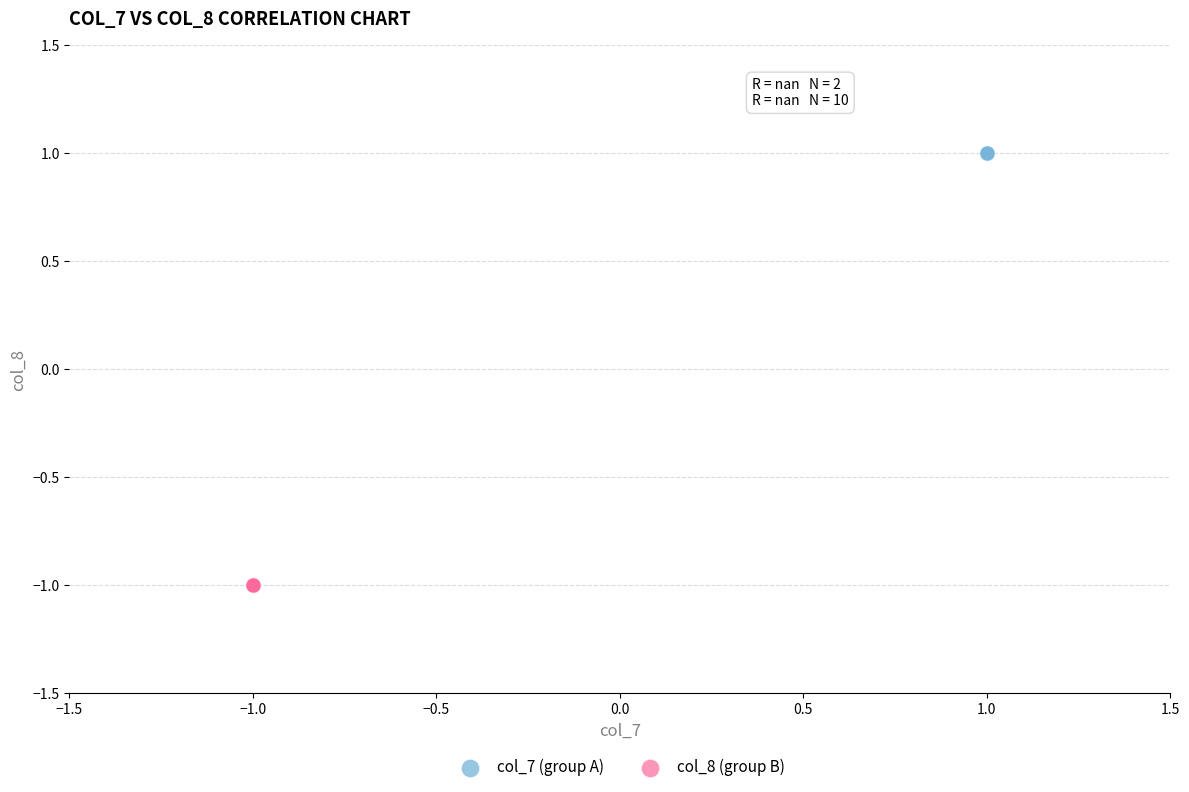

What are all the series names shown in the legend?

col_7 (group A), col_8 (group B)